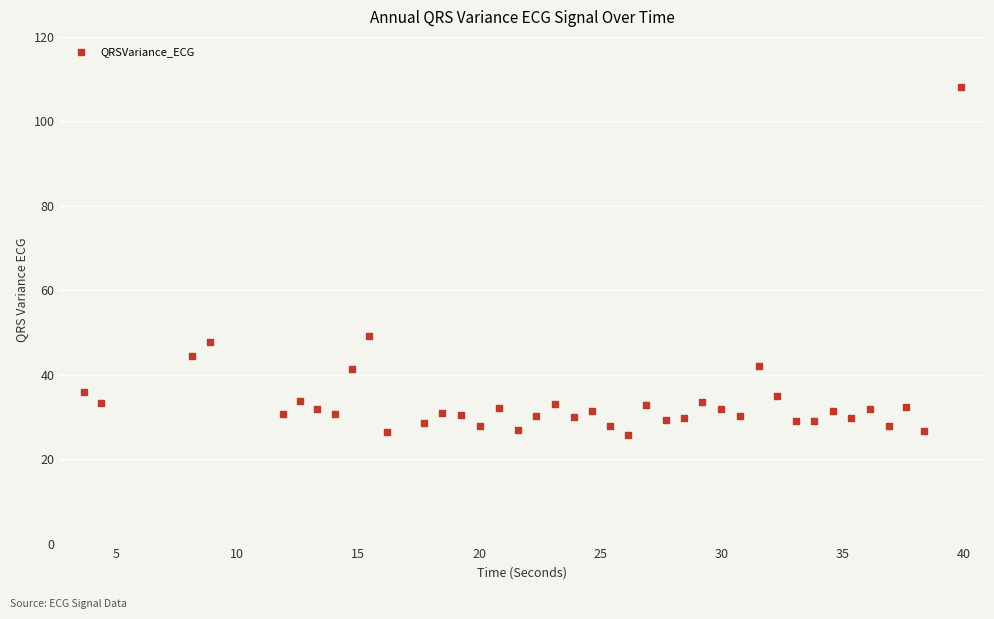

What is the range of X values (max minus min)?

36.2